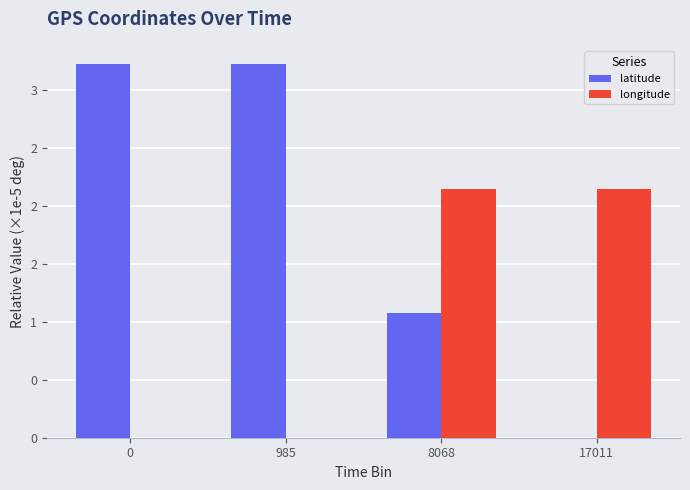

What is the sum of the latitude values at 8068 and 17011?

1.1